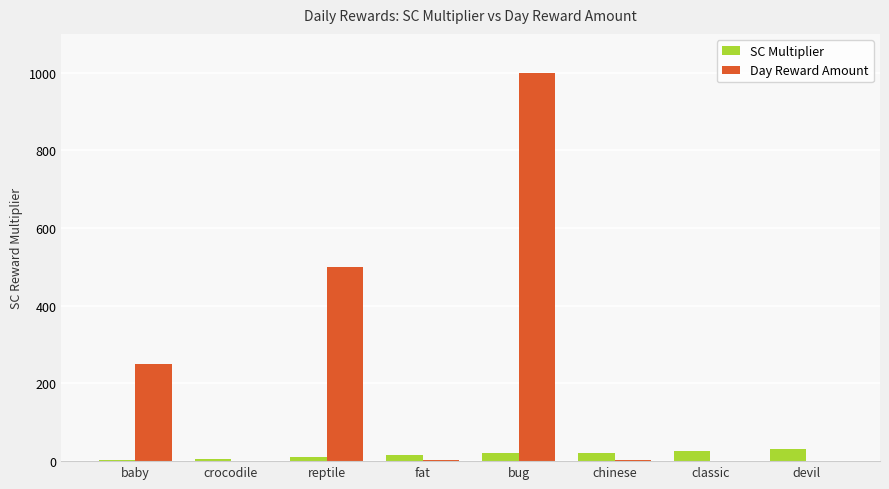

Read the SC Multiplier value at chinese, to the nearest 10.

20